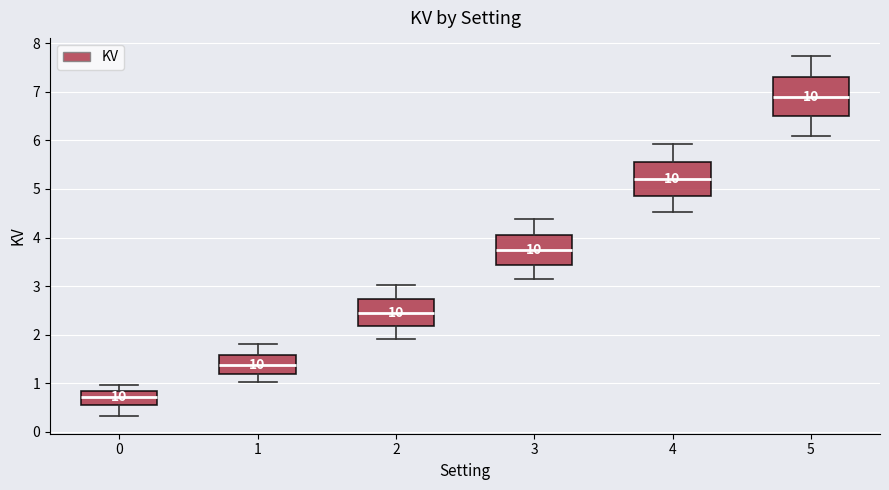

Reading left to right, read every box against the y-axis: the position of its median line, the range the box covers, and the ends of its whiskers. The values are not printed on the chart, so give them approximately, as read against the axis.

0: median 0.7, box 0.6 to 0.8, whiskers 0.3 to 1.0
1: median 1.4, box 1.2 to 1.6, whiskers 1.0 to 1.8
2: median 2.5, box 2.2 to 2.7, whiskers 1.9 to 3.0
3: median 3.7, box 3.4 to 4.1, whiskers 3.2 to 4.4
4: median 5.2, box 4.9 to 5.6, whiskers 4.5 to 5.9
5: median 6.9, box 6.5 to 7.3, whiskers 6.1 to 7.7